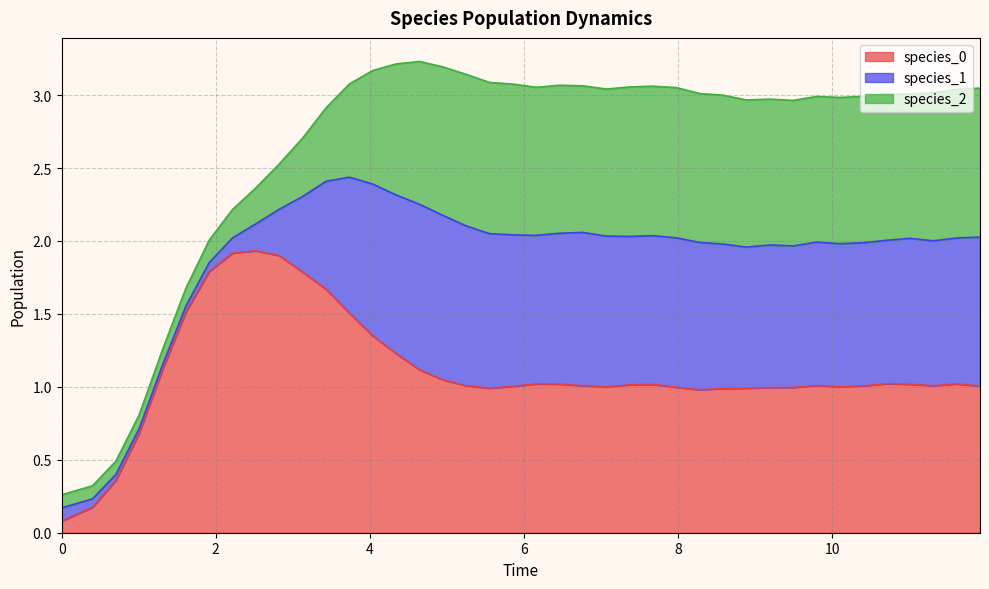

At which label does species_2 first exceed 1?

16